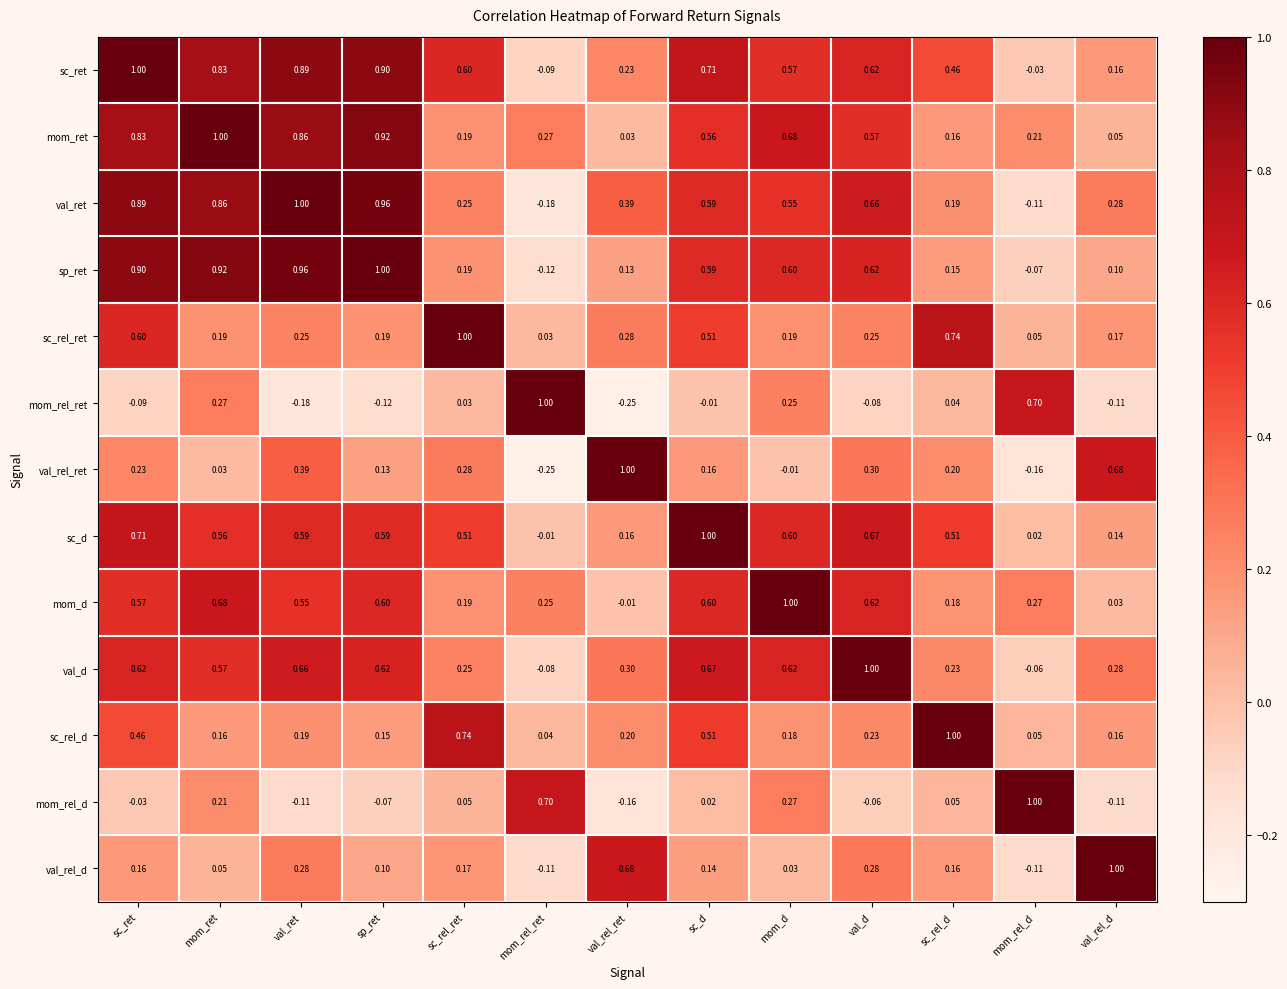

How many values in sp_ret are below zero?

2